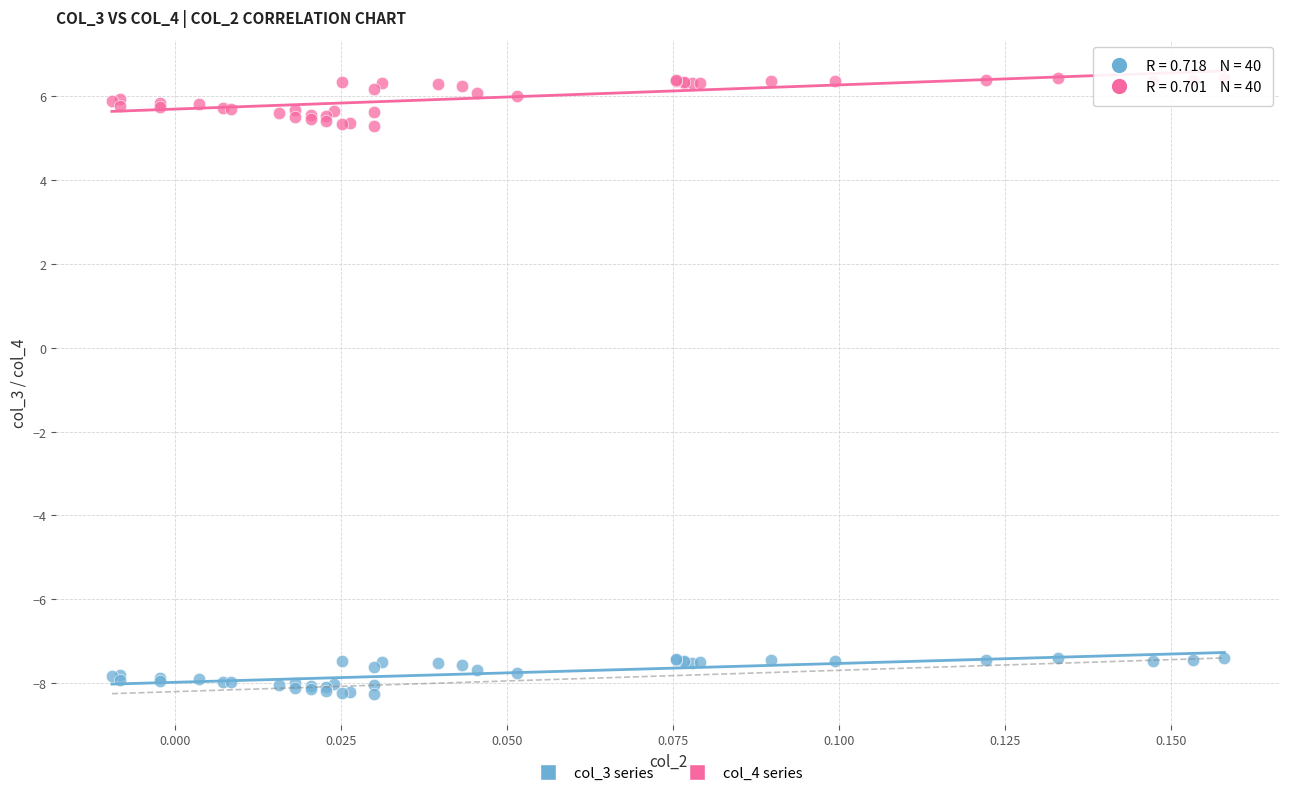

Which series has the widest spread of Y values?

col_4 series